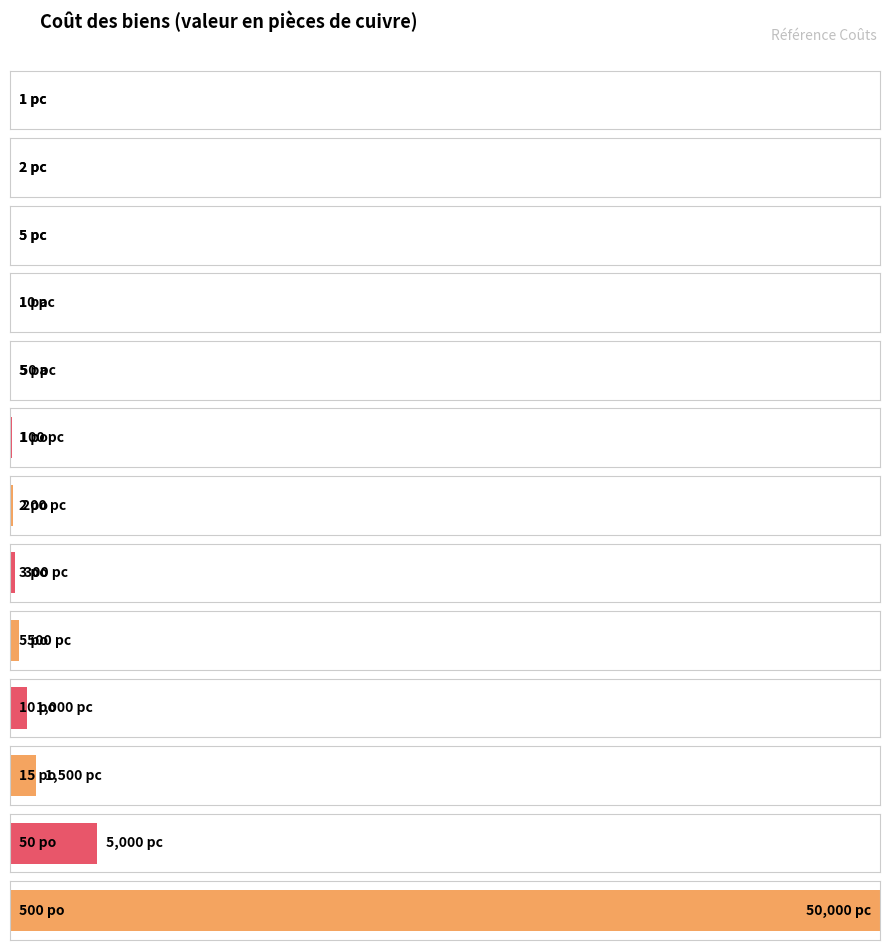

True or false: the data shows 61 at 1 po.

False